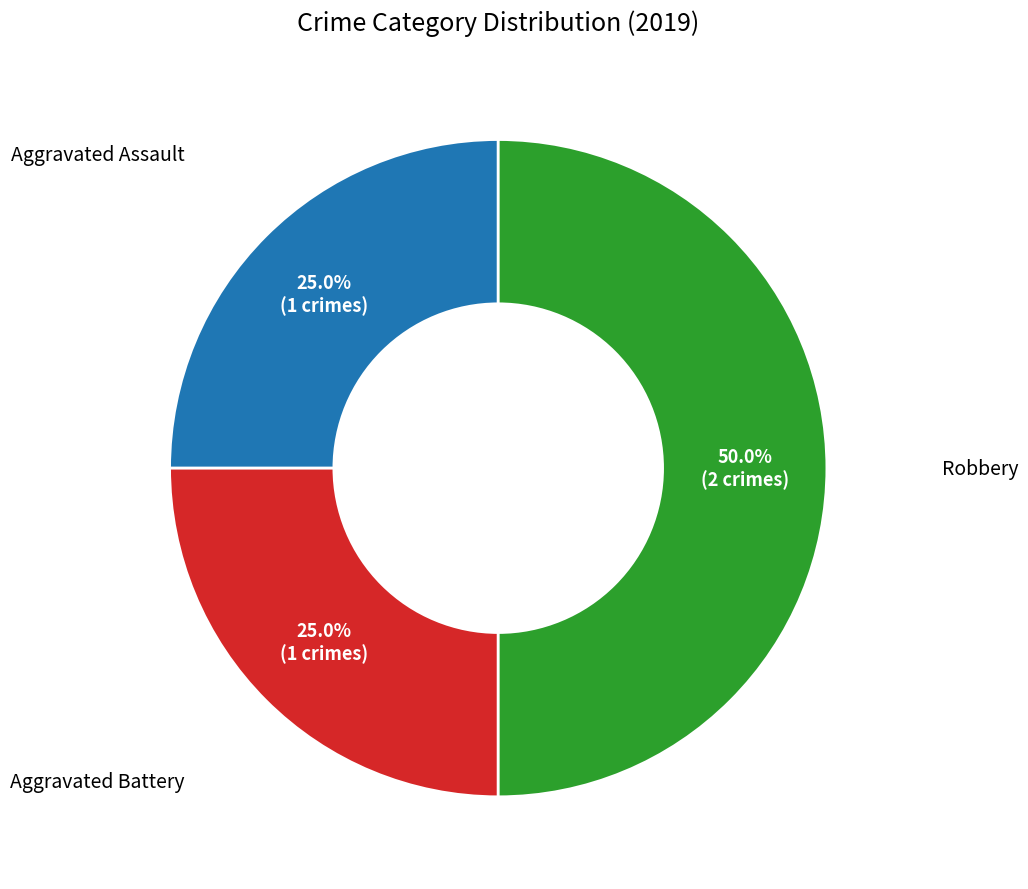

Which has a higher value, Robbery or Aggravated Assault?

Robbery